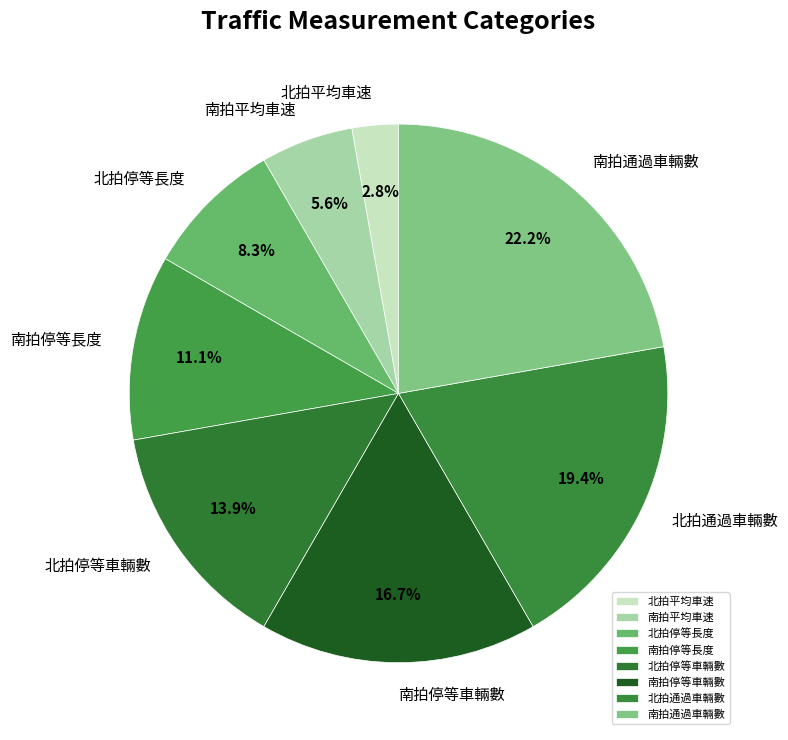

How many slices are in this pie chart?

8